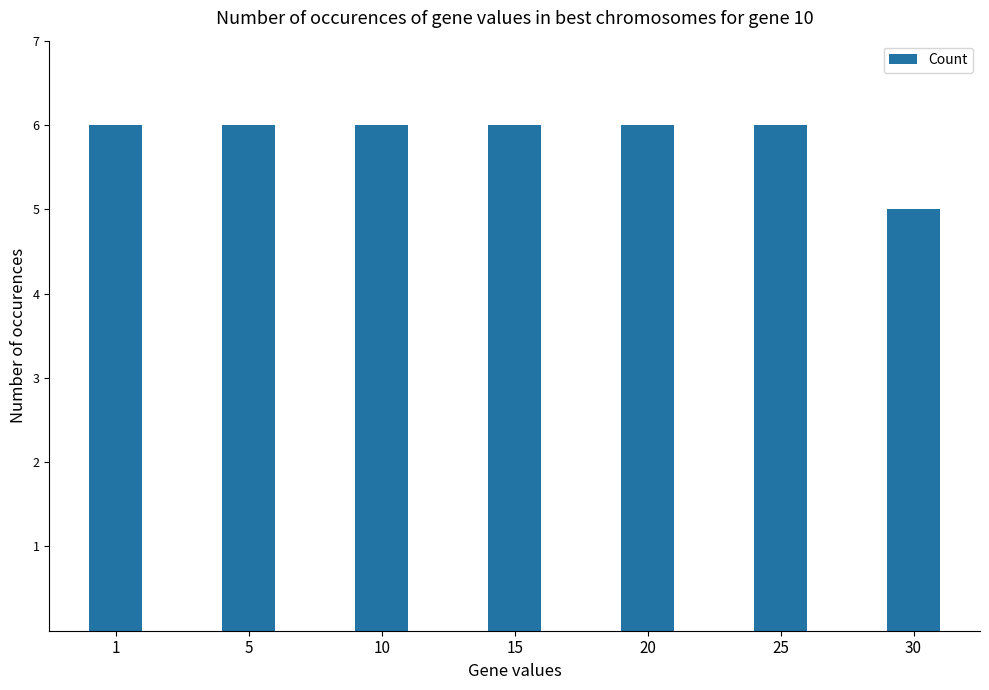

What is the maximum value shown in the chart?

6